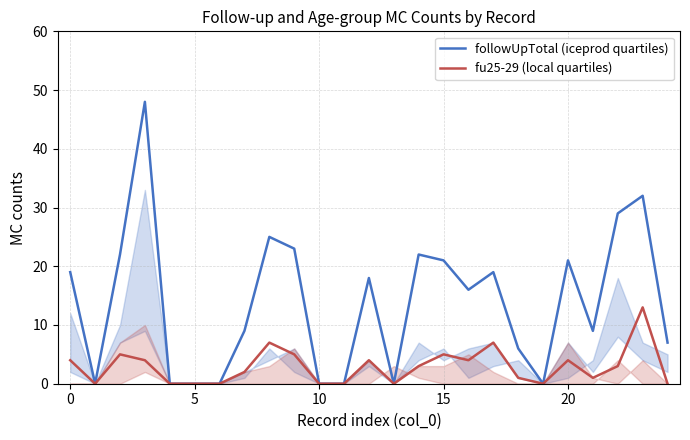

True or false: followUpTotal (iceprod quartiles) and fu25-29 (local quartiles) intersect in this chart.

False